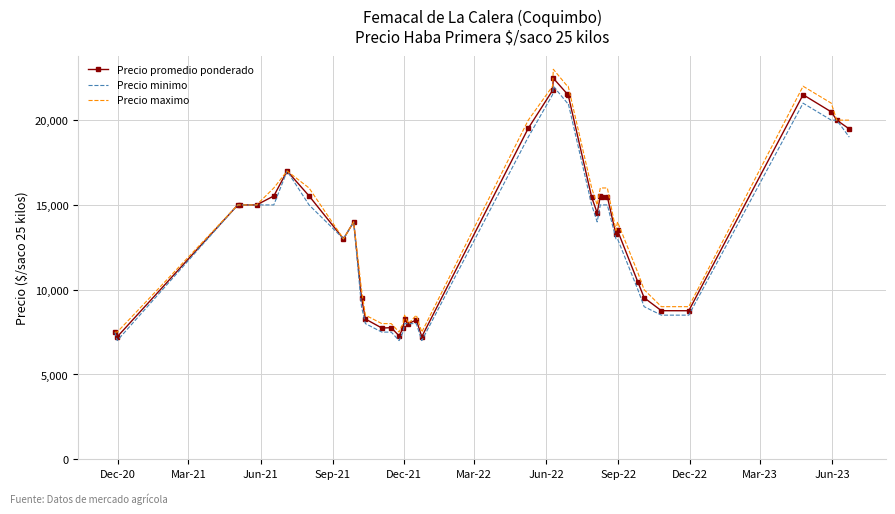

What is the maximum value for Precio minimo?

22000